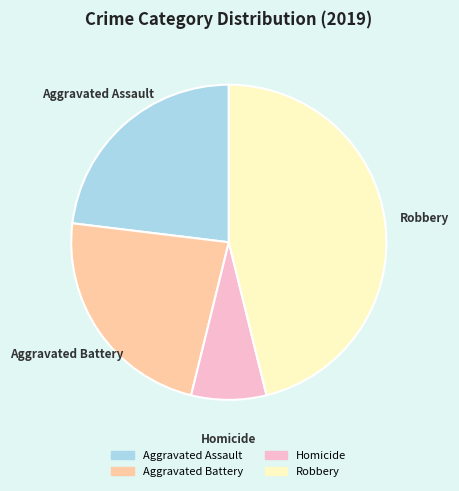

Is there a majority slice in this chart?

No